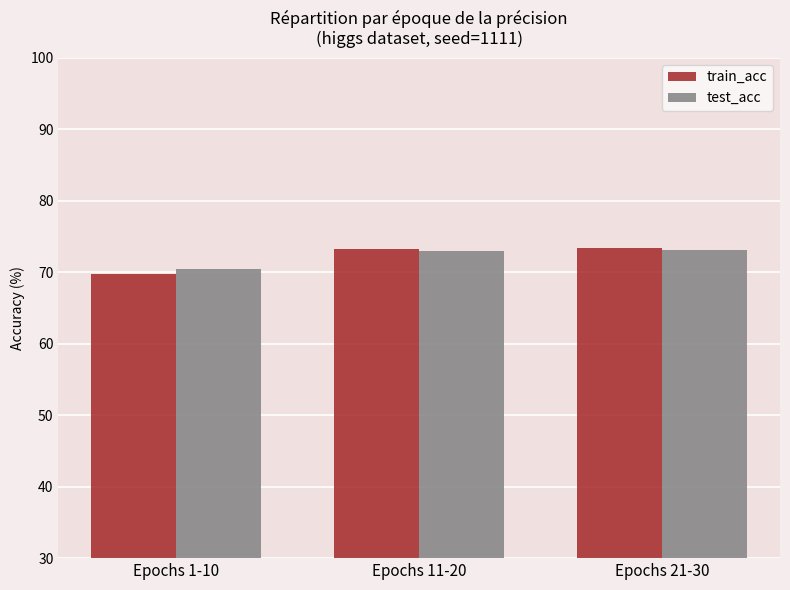

How many categories are shown in the chart?

3